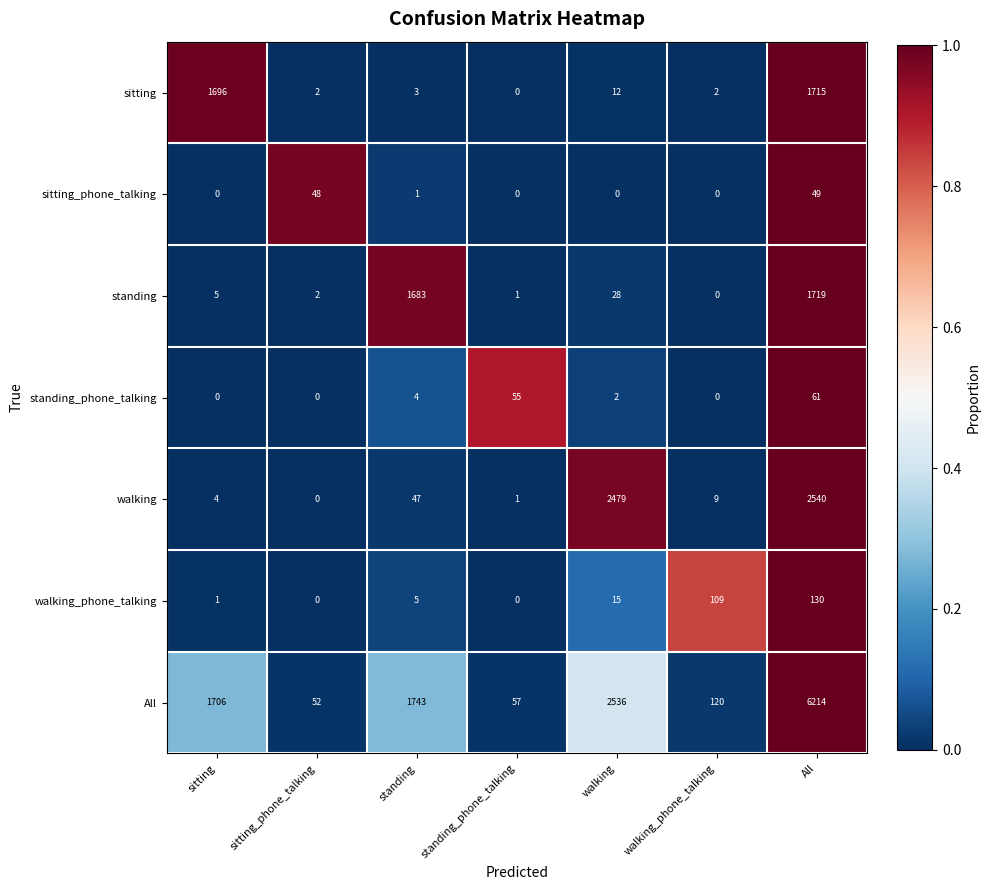

At which category is the sum across all series the highest?

All